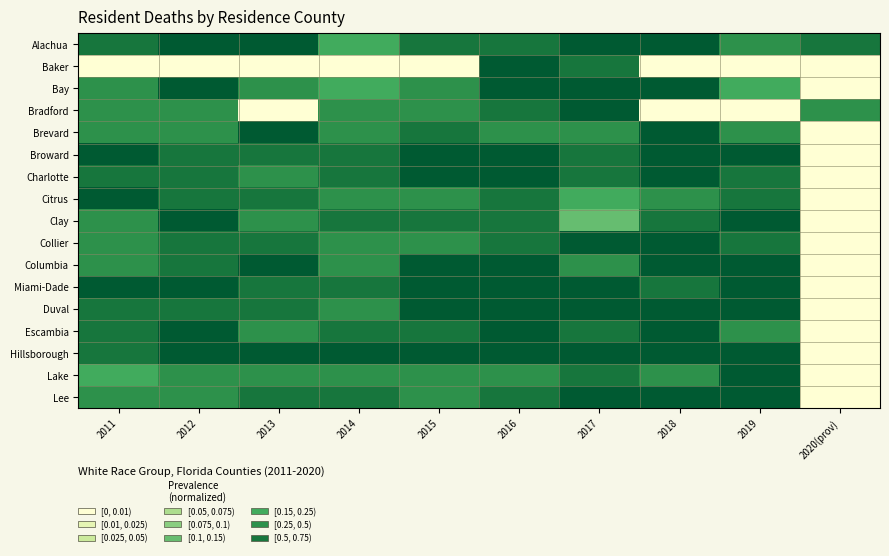

Reading left to right, list all the values displayed in this chart.

Alachua: 2011=0.5	2012=0.8	2013=1.0	2014=0.2	2015=0.7	2016=0.5	2017=1.0	2018=0.8	2019=0.3	2020(prov)=0.7
Baker: 2011=0.0	2012=0.0	2013=0.0	2014=0.0	2015=0.0	2016=1.0	2017=0.5	2018=0.0	2019=0.0	2020(prov)=0.0
Bay: 2011=0.4	2012=0.8	2013=0.4	2014=0.2	2015=0.4	2016=0.8	2017=0.8	2018=1.0	2019=0.2	2020(prov)=0.0
Bradford: 2011=0.3	2012=0.3	2013=0.0	2014=0.3	2015=0.3	2016=0.7	2017=1.0	2018=0.0	2019=0.0	2020(prov)=0.3
Brevard: 2011=0.3	2012=0.3	2013=0.8	2014=0.4	2015=0.7	2016=0.4	2017=0.4	2018=1.0	2019=0.4	2020(prov)=0.0
Broward: 2011=0.9	2012=0.5	2013=0.7	2014=0.6	2015=0.9	2016=0.8	2017=0.7	2018=0.8	2019=1.0	2020(prov)=0.0
Charlotte: 2011=0.5	2012=0.7	2013=0.3	2014=0.7	2015=1.0	2016=0.9	2017=0.5	2018=0.9	2019=0.6	2020(prov)=0.0
Citrus: 2011=1.0	2012=0.5	2013=0.5	2014=0.3	2015=0.3	2016=0.7	2017=0.2	2018=0.3	2019=0.7	2020(prov)=0.0
Clay: 2011=0.4	2012=0.8	2013=0.4	2014=0.5	2015=0.5	2016=0.5	2017=0.1	2018=0.5	2019=1.0	2020(prov)=0.0
Collier: 2011=0.5	2012=0.5	2013=0.5	2014=0.3	2015=0.5	2016=0.5	2017=0.8	2018=1.0	2019=0.7	2020(prov)=0.0
Columbia: 2011=0.2	2012=0.5	2013=1.0	2014=0.2	2015=0.8	2016=0.8	2017=0.2	2018=1.0	2019=0.8	2020(prov)=0.0
Miami-Dade: 2011=0.8	2012=0.8	2013=0.6	2014=0.6	2015=0.8	2016=0.8	2017=0.8	2018=0.6	2019=1.0	2020(prov)=0.0
Duval: 2011=0.7	2012=0.7	2013=0.7	2014=0.4	2015=0.8	2016=0.9	2017=0.8	2018=0.8	2019=1.0	2020(prov)=0.0
Escambia: 2011=0.6	2012=0.8	2013=0.3	2014=0.7	2015=0.6	2016=0.9	2017=0.6	2018=1.0	2019=0.4	2020(prov)=0.0
Hillsborough: 2011=0.6	2012=0.8	2013=0.8	2014=0.8	2015=1.0	2016=1.0	2017=1.0	2018=0.9	2019=0.8	2020(prov)=0.0
Lake: 2011=0.2	2012=0.4	2013=0.4	2014=0.4	2015=0.2	2016=0.4	2017=0.7	2018=0.3	2019=1.0	2020(prov)=0.0
Lee: 2011=0.3	2012=0.3	2013=0.5	2014=0.6	2015=0.4	2016=0.6	2017=0.9	2018=1.0	2019=1.0	2020(prov)=0.0